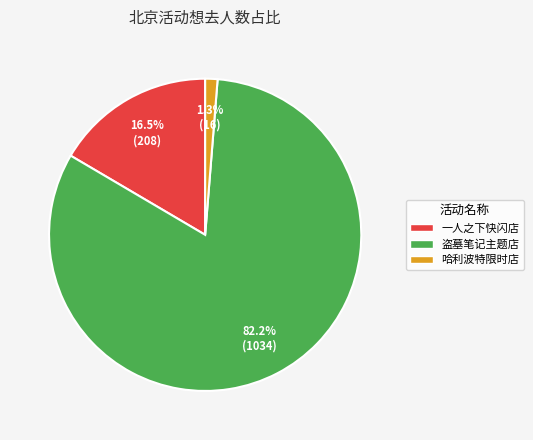

What percentage do 盗墓笔记主题店 and 哈利波特限时店 together represent?

83.5%